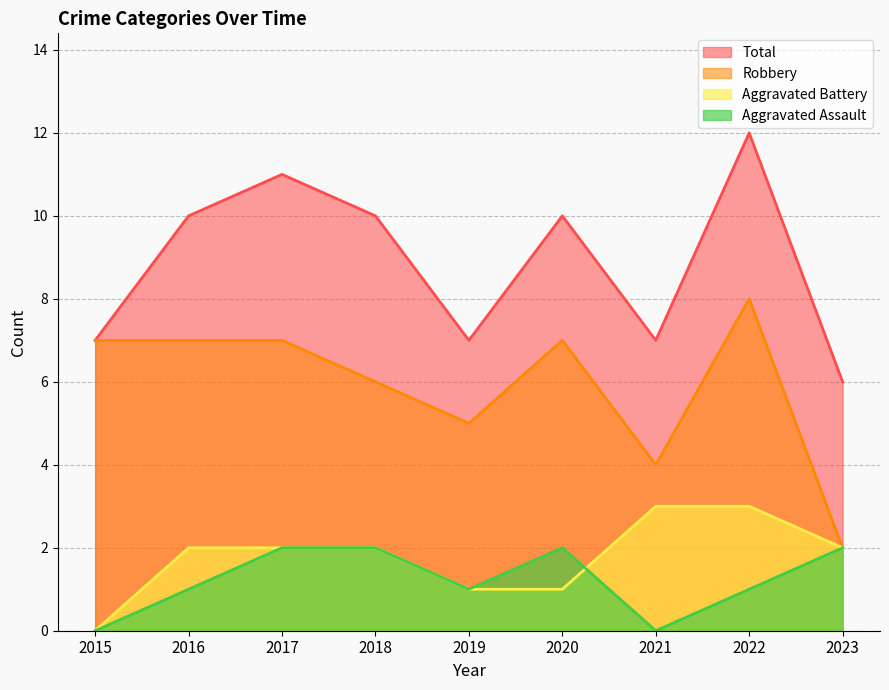

True or false: Total and Aggravated Battery intersect in this chart.

False